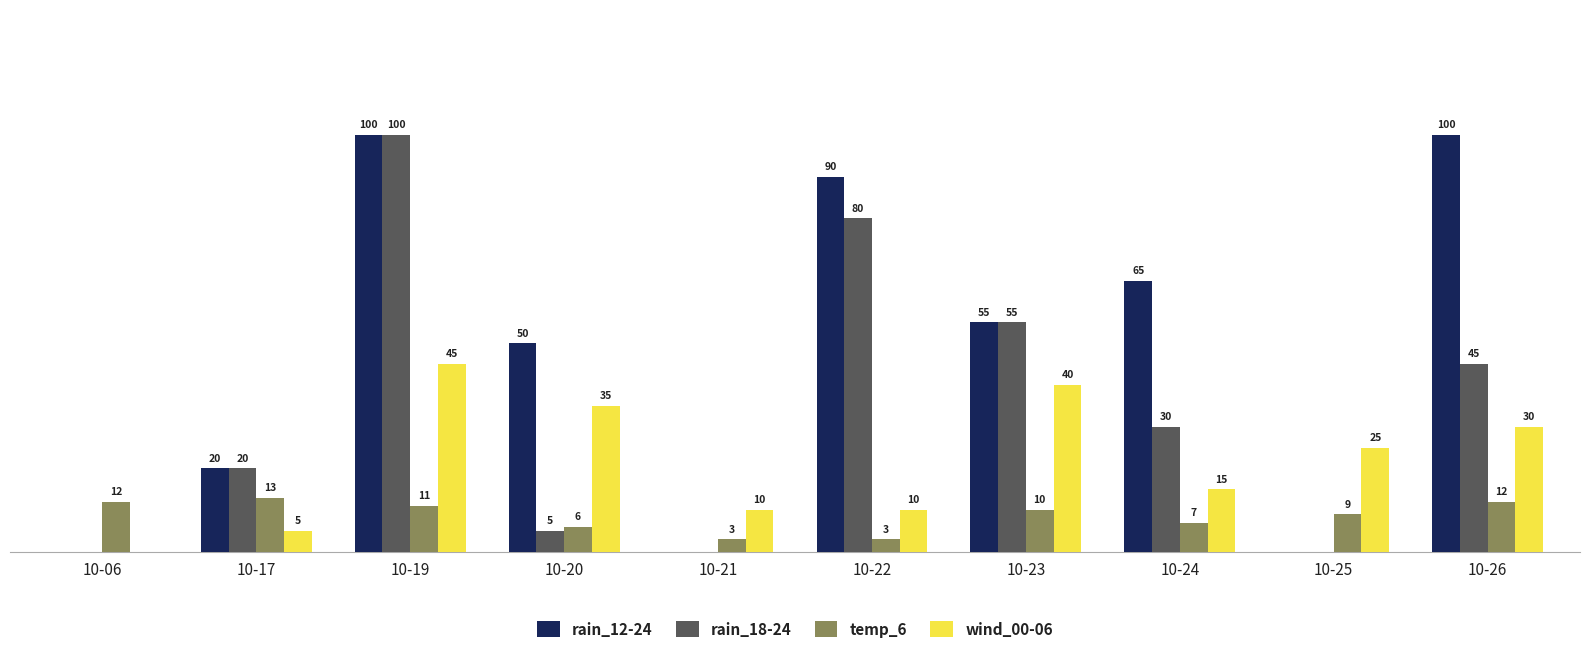

Which category has the highest value in the rain_18-24 series?

10-19